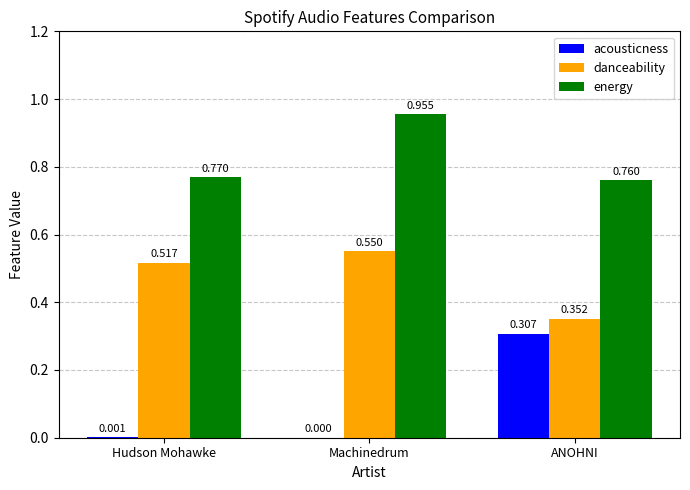

At which category is the sum across all series the highest?

Machinedrum